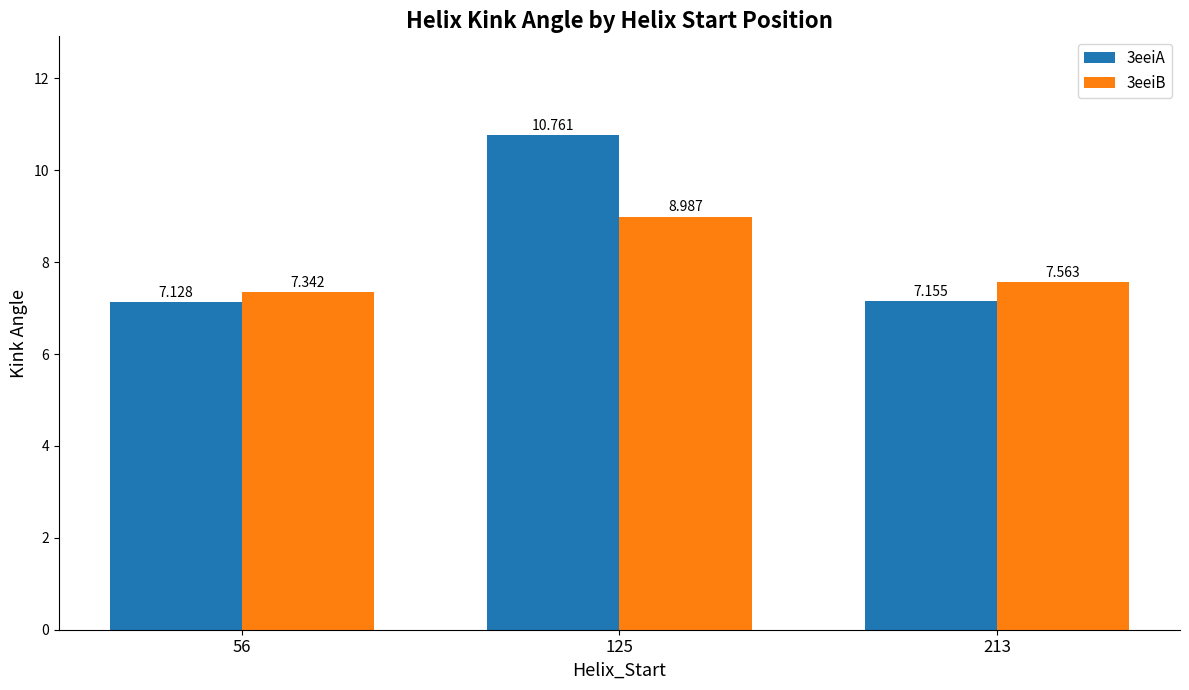

What is the value of the 3eeiB bar at the 2nd from the left?

9.0